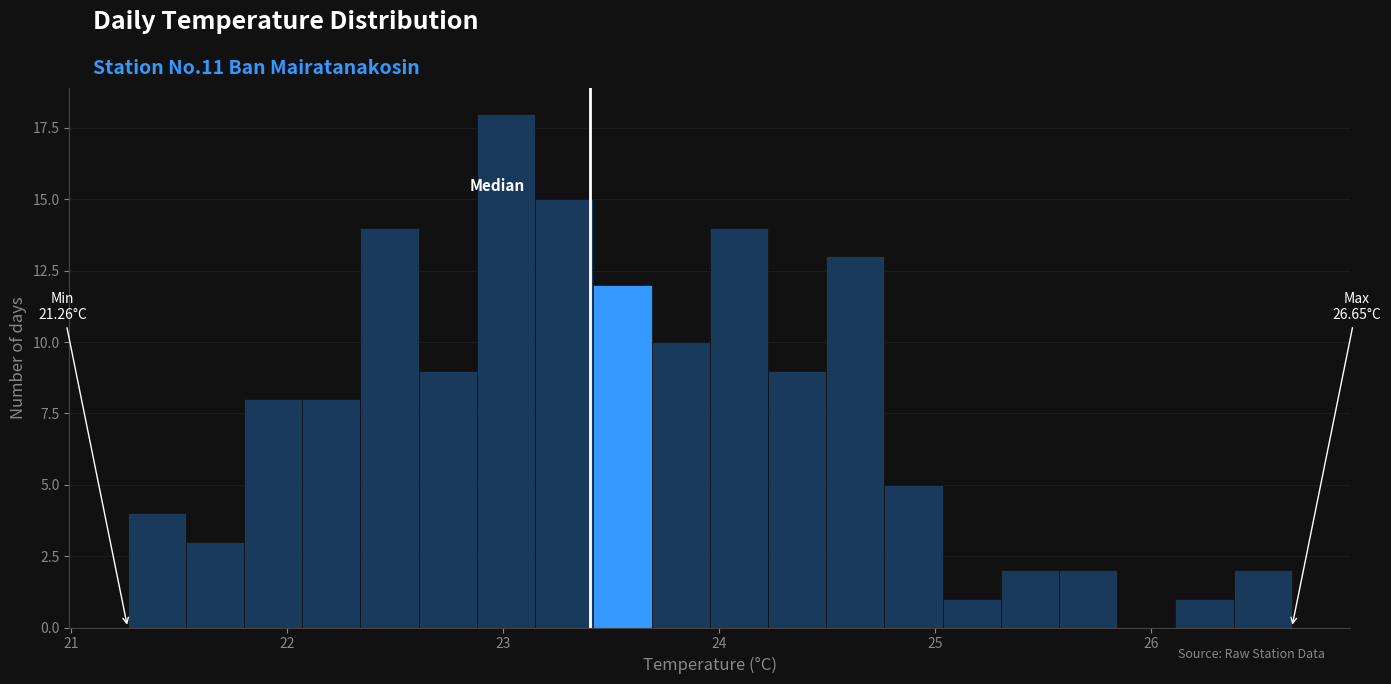

Around what value on the x-axis is the tallest bar? Give the approximate position of its centre, as read against the axis.

23.0